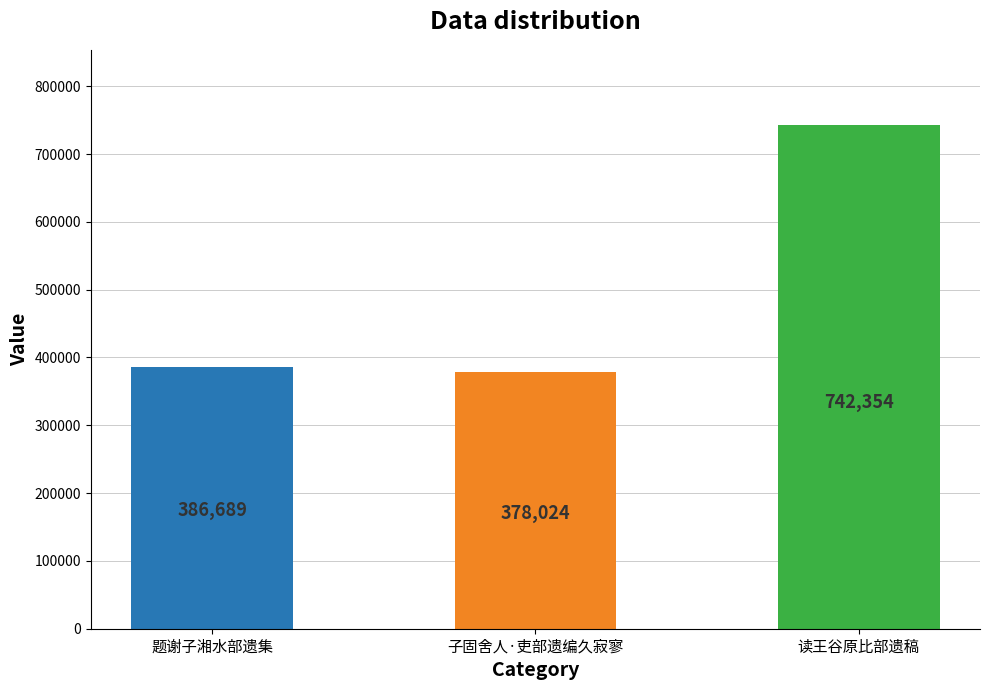

What position from the left is 子固舍人·吏部遗编久寂寥?

2